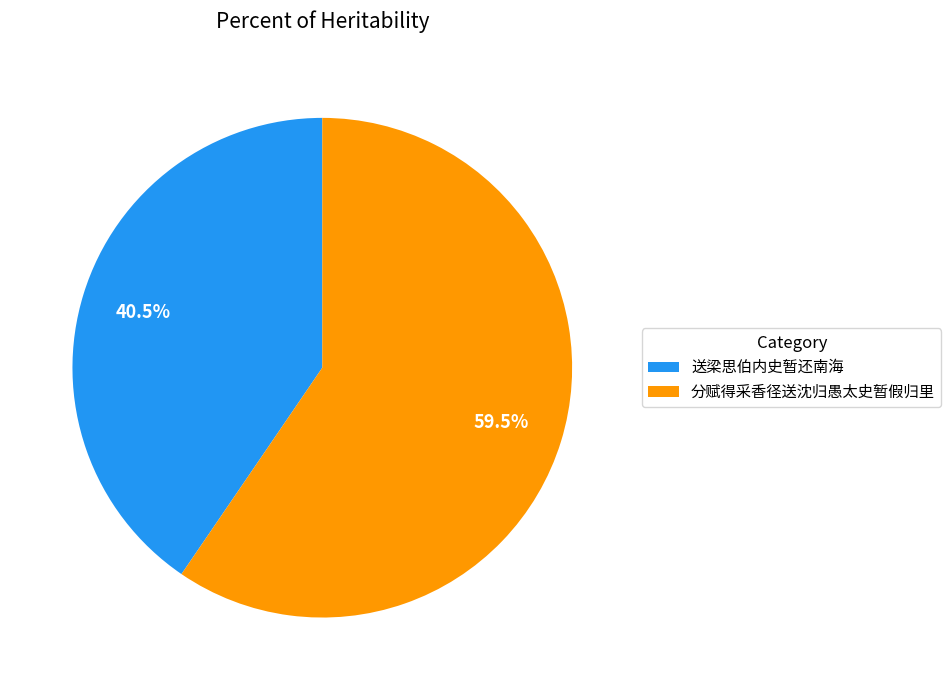

What is the largest slice in the pie chart?

分赋得采香径送沈归愚太史暂假归里